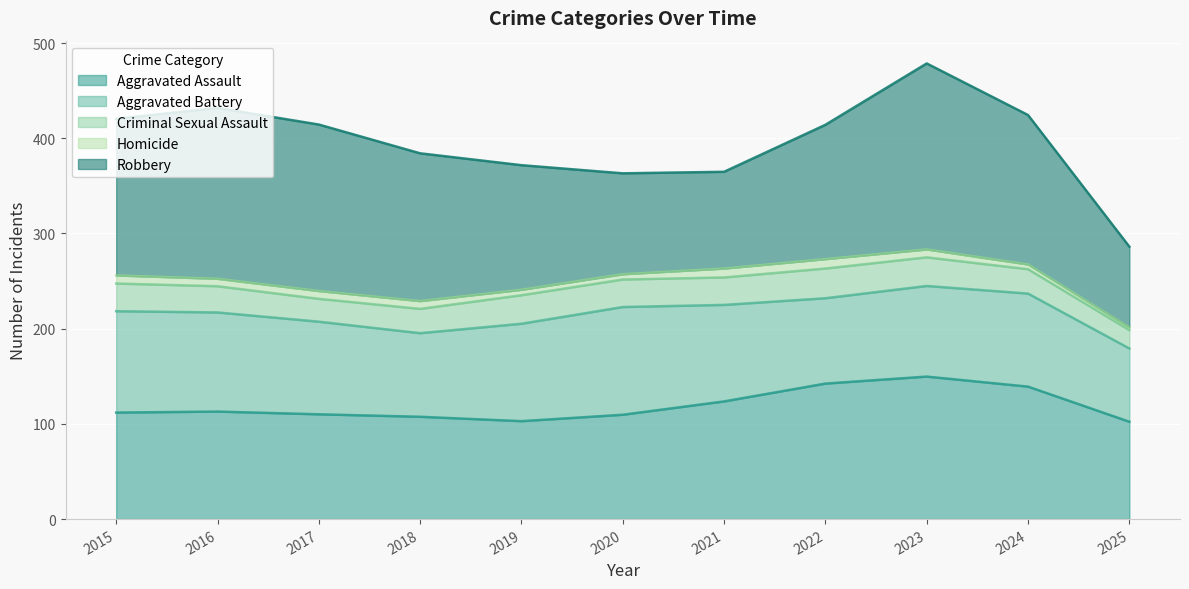

At which category does the chart reach its peak across all series?

2023